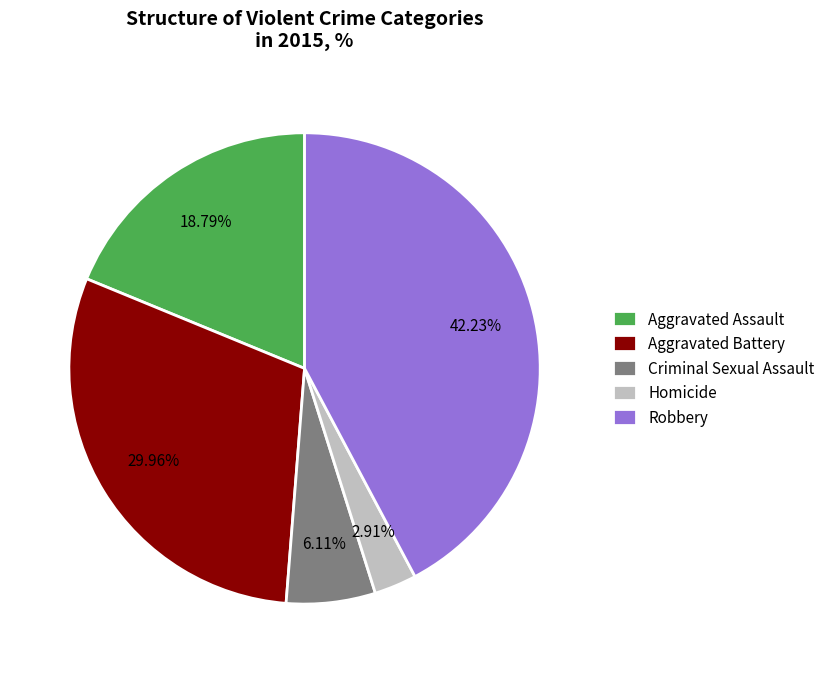

What percentage is the Robbery slice, to the nearest percent?

42%